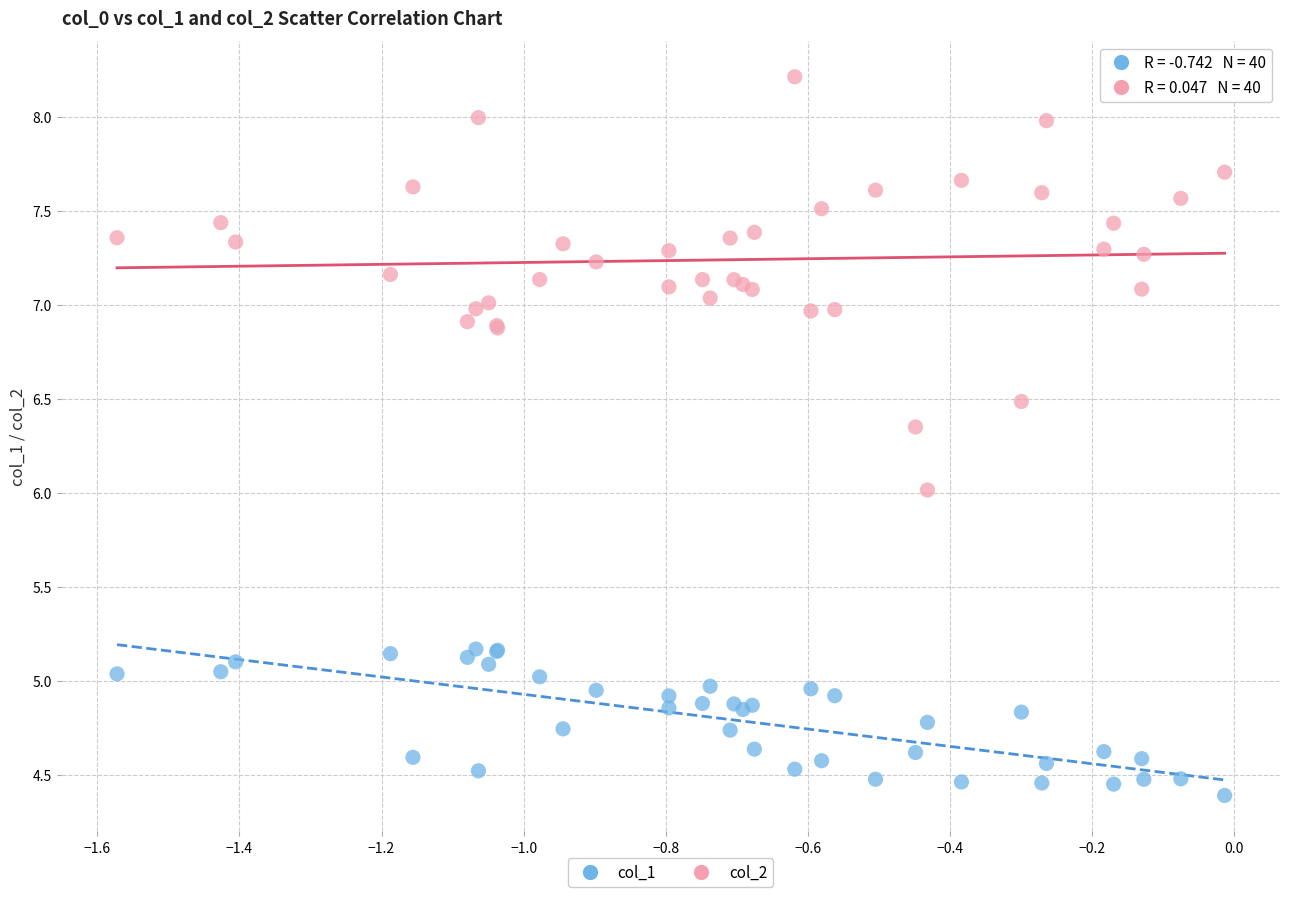

In the col_1 series, what Y value is closest to 4?

4.4